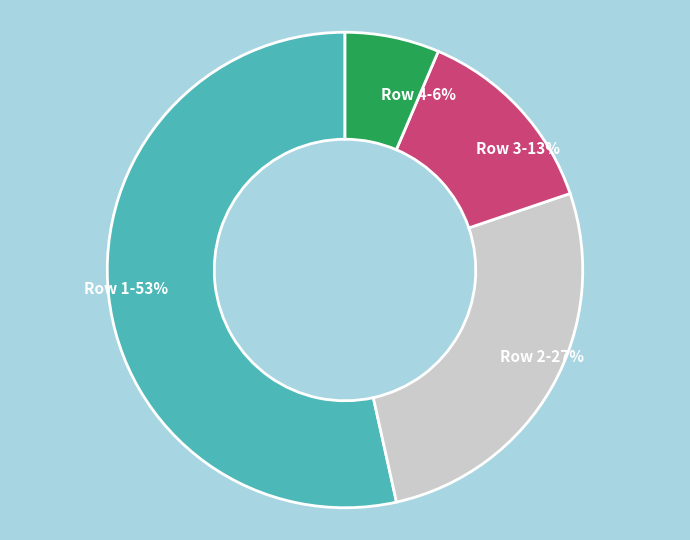

How many segments does this pie chart have?

4